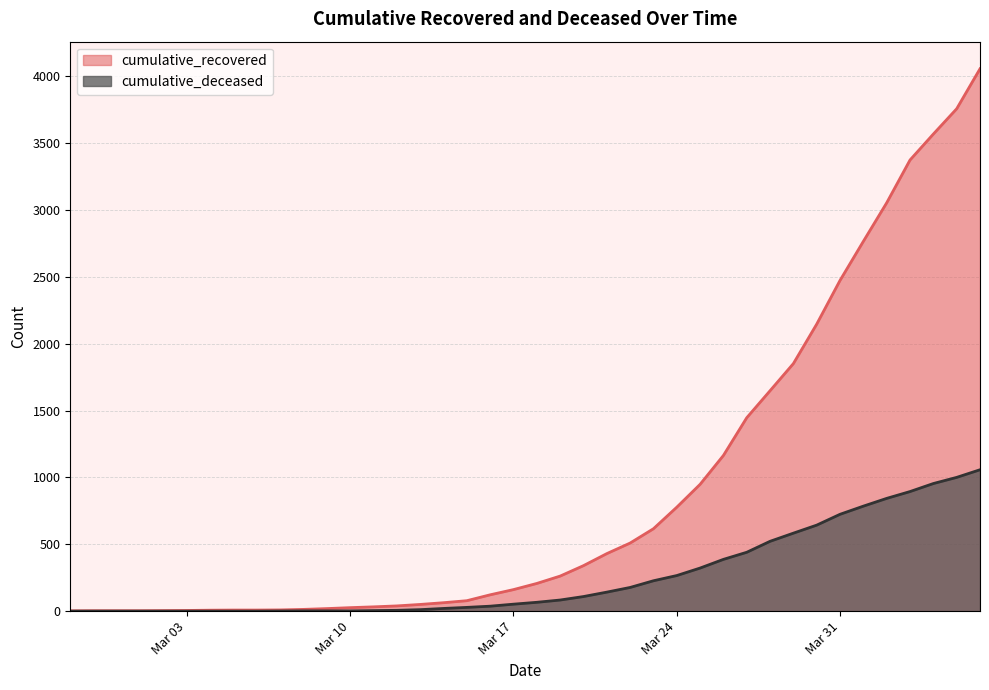

True or false: cumulative_recovered and cumulative_deceased cross at least once.

False